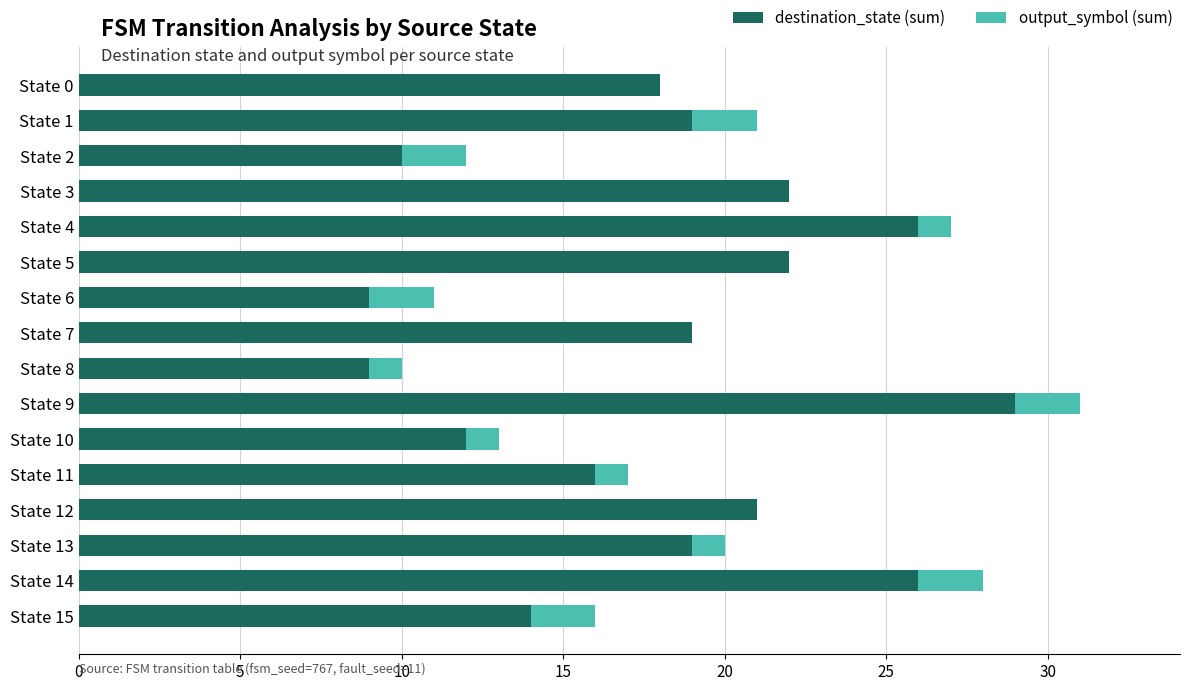

What is the total value across all series at State 8?

10